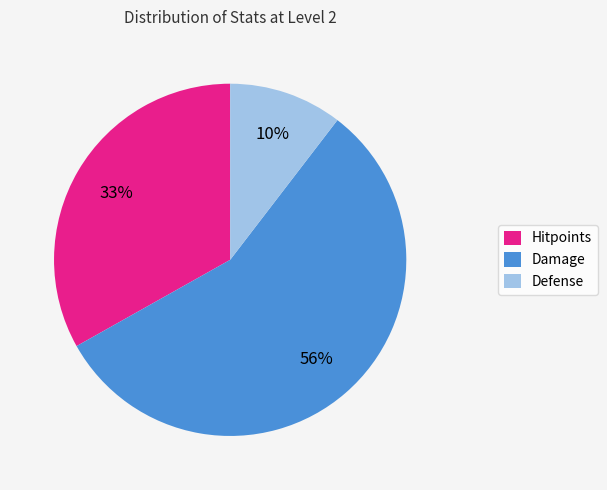

To the nearest percent, what is the average slice percentage?

33%